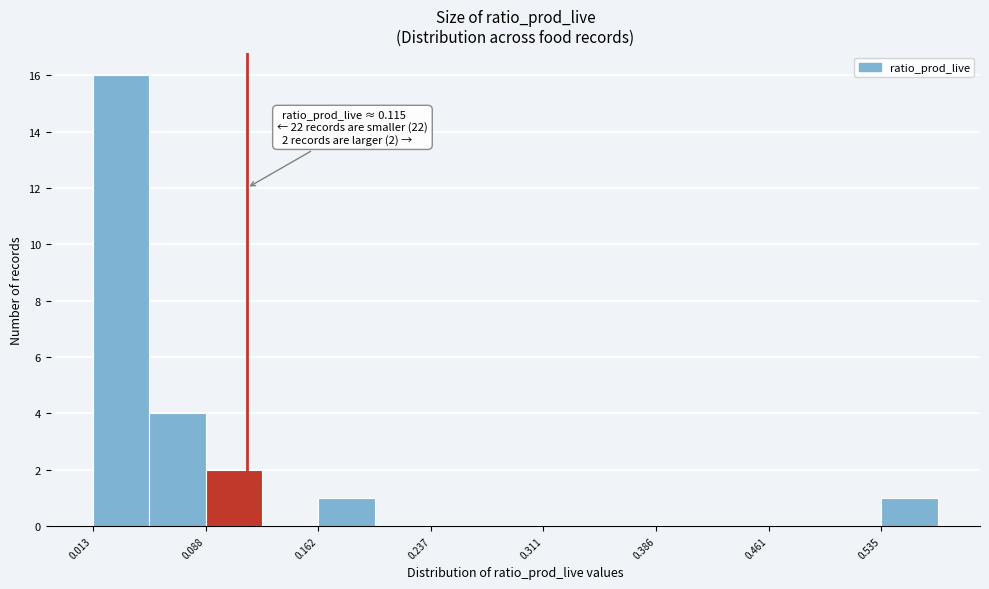

Around what value on the x-axis is the tallest bar? Give the approximate position of its centre, as read against the axis.

0.03